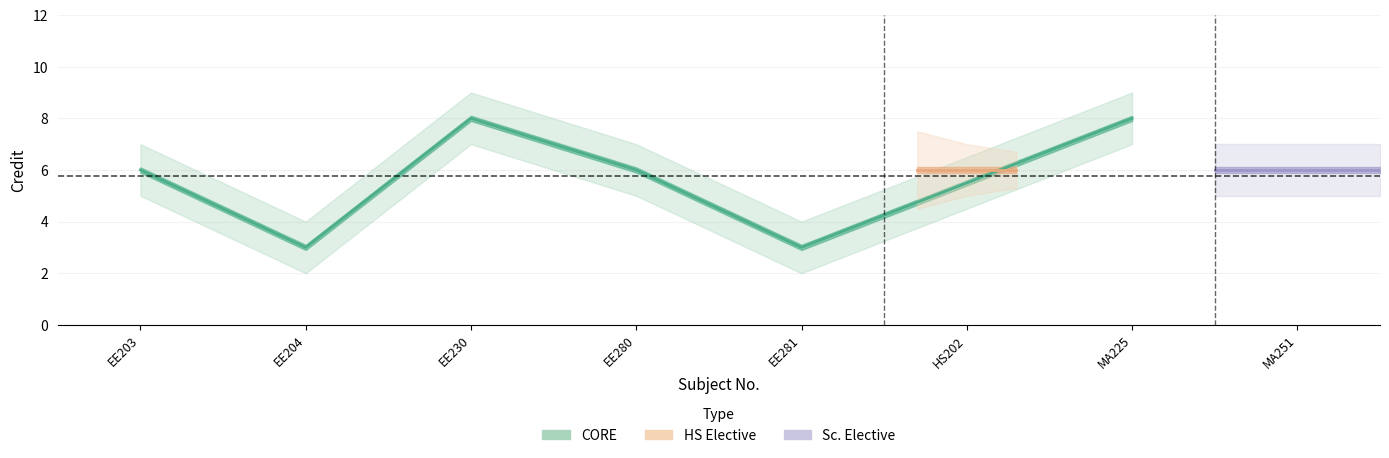

At how many categories does at least one series exceed 2?

8